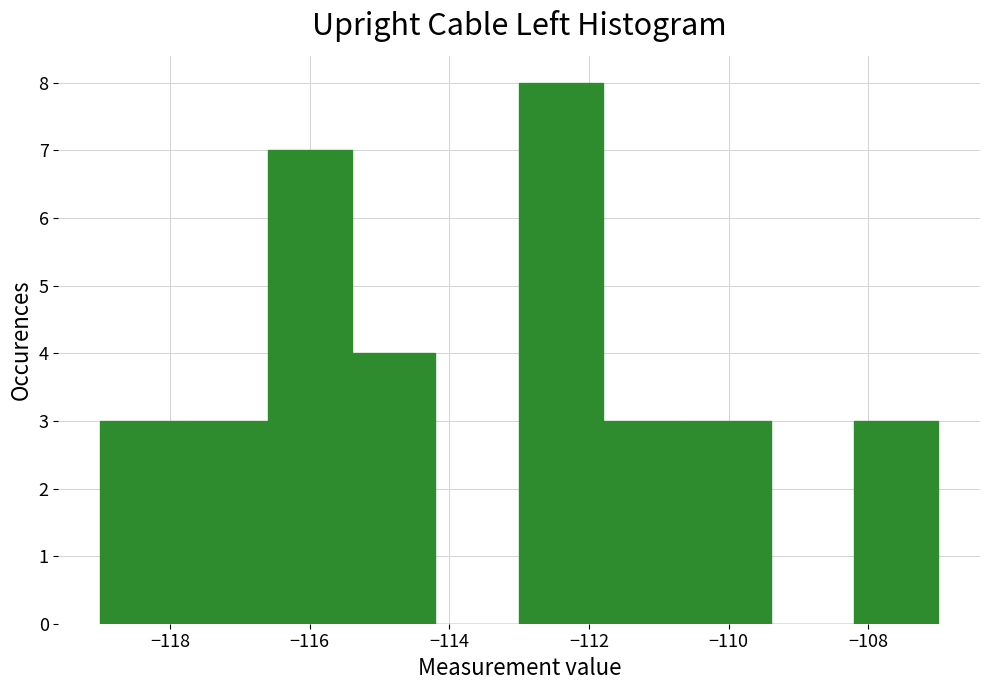

What is the height of the bar covering -110.6 to -109.4 on the x-axis? The values are not printed on the chart, so give them approximately, as read against the axis.

3